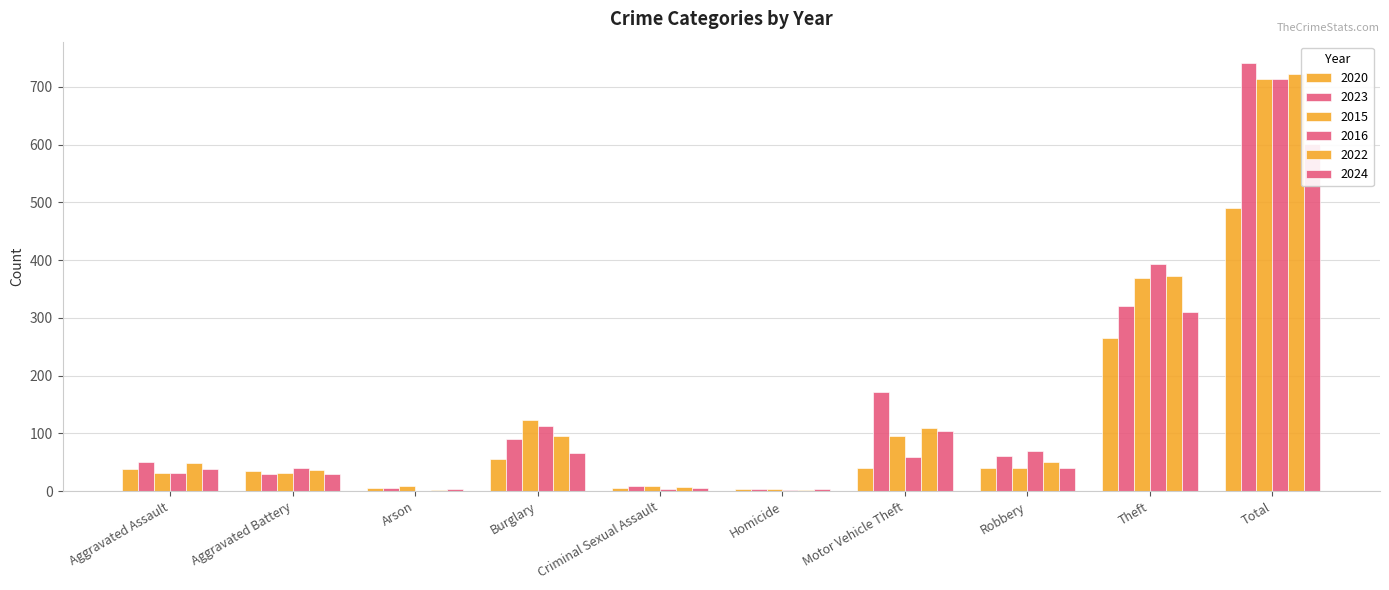

The 2024 series shows 66 at Burglary. True or false?

True